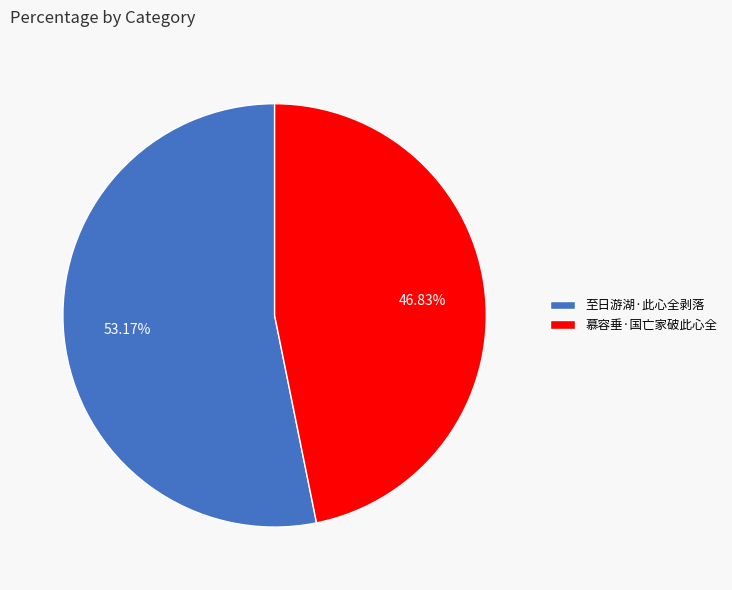

What is the ratio of the value at 至日游湖·此心全剥落 to the value at 慕容垂·国亡家破此心全?

1.1